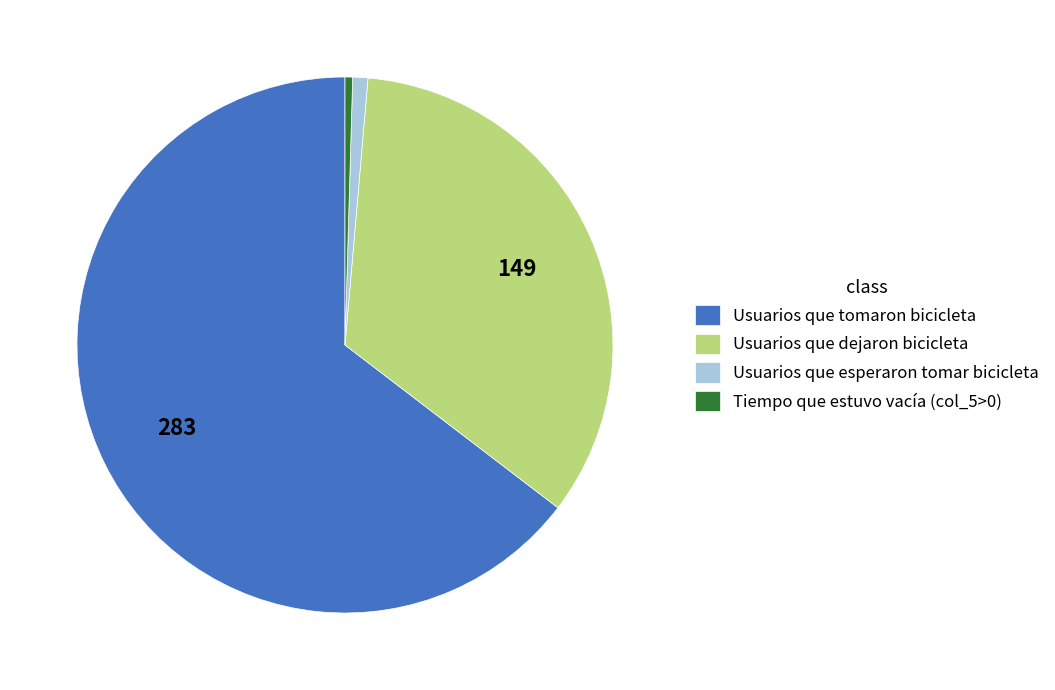

Is the sum of Usuarios que esperaron tomar bicicleta and Tiempo que estuvo vacía (col_5>0) greater than half?

No